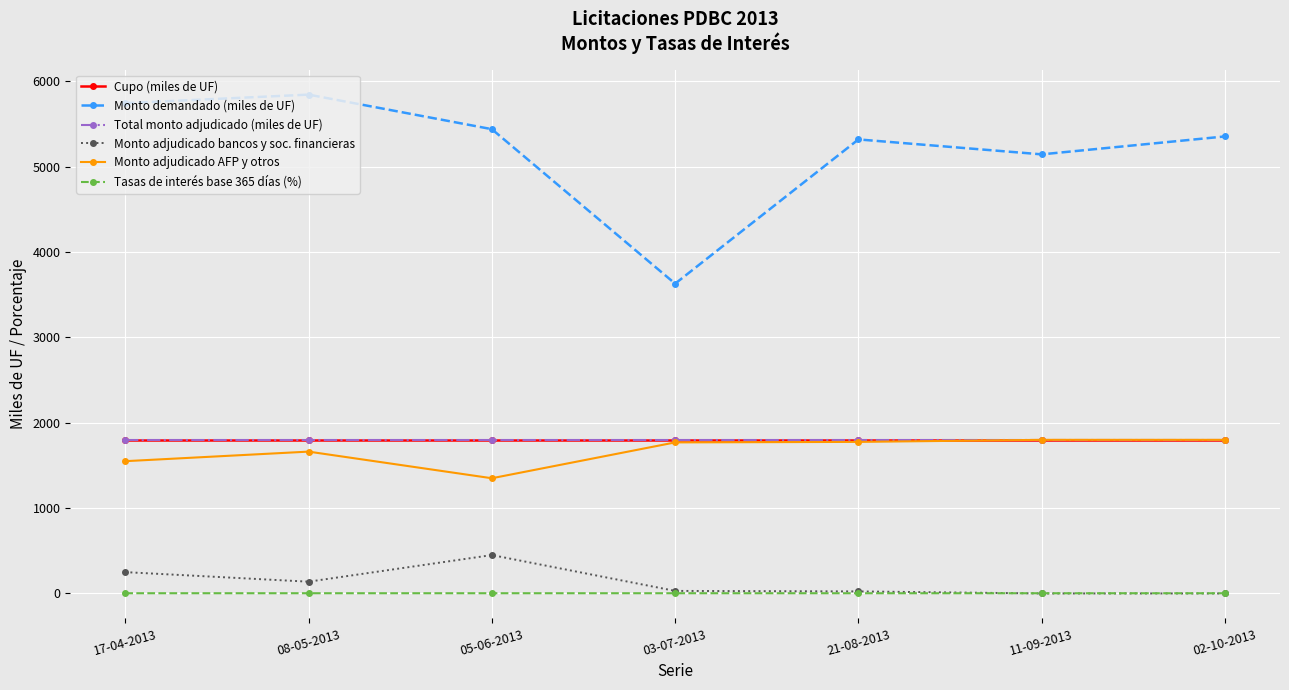

What is the label of the 7th point from the left?

02-10-2013